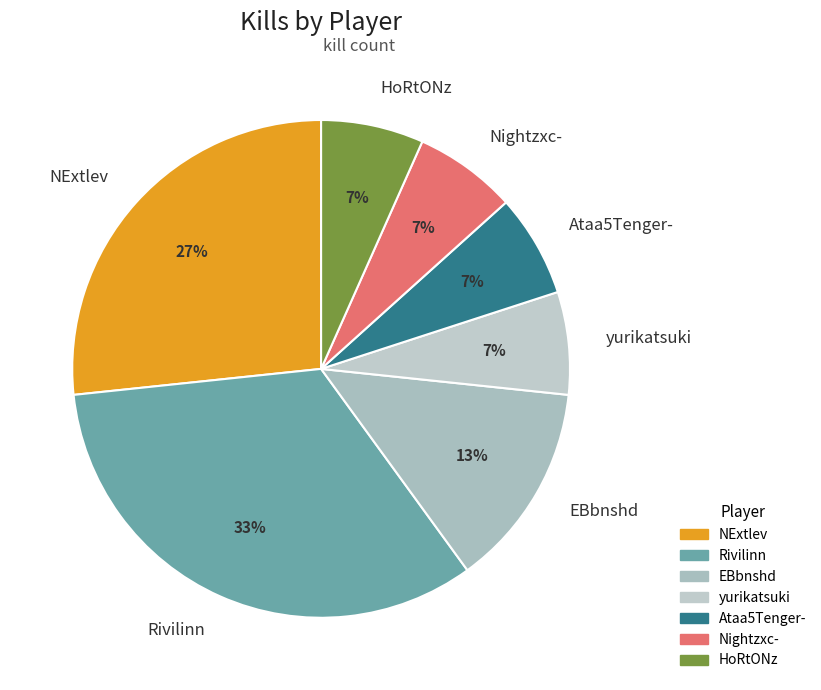

Which slice is the largest?

Rivilinn